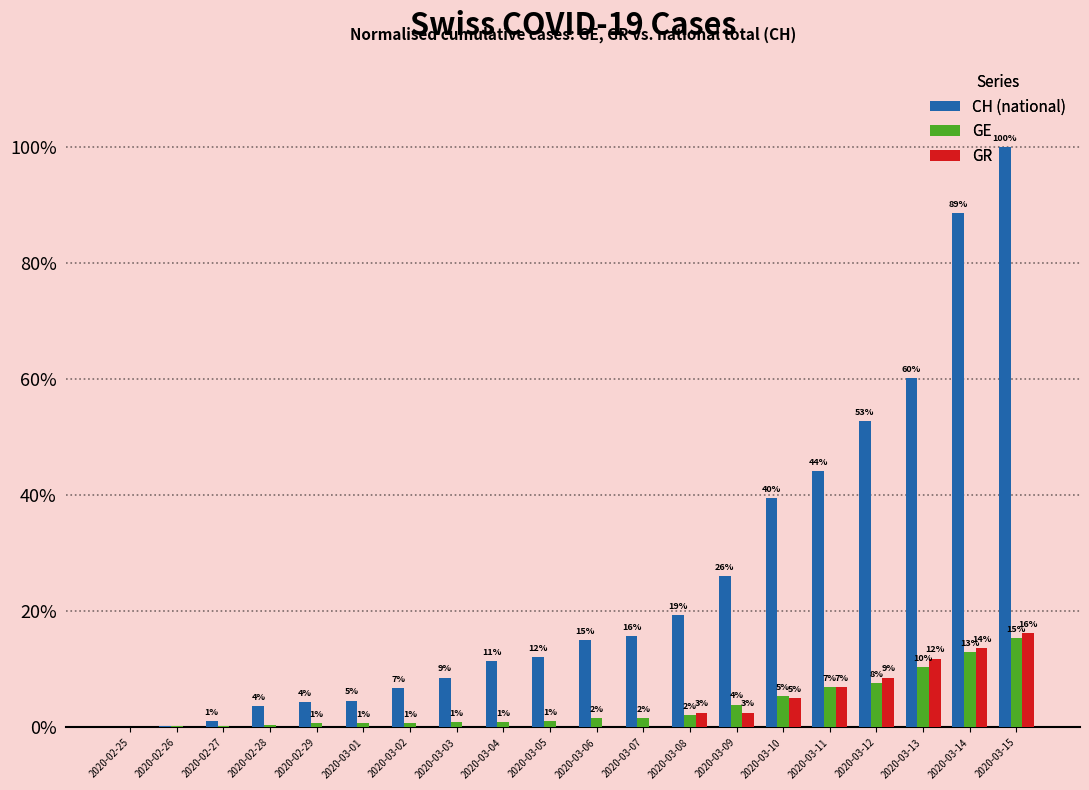

How many groups of bars are there?

20